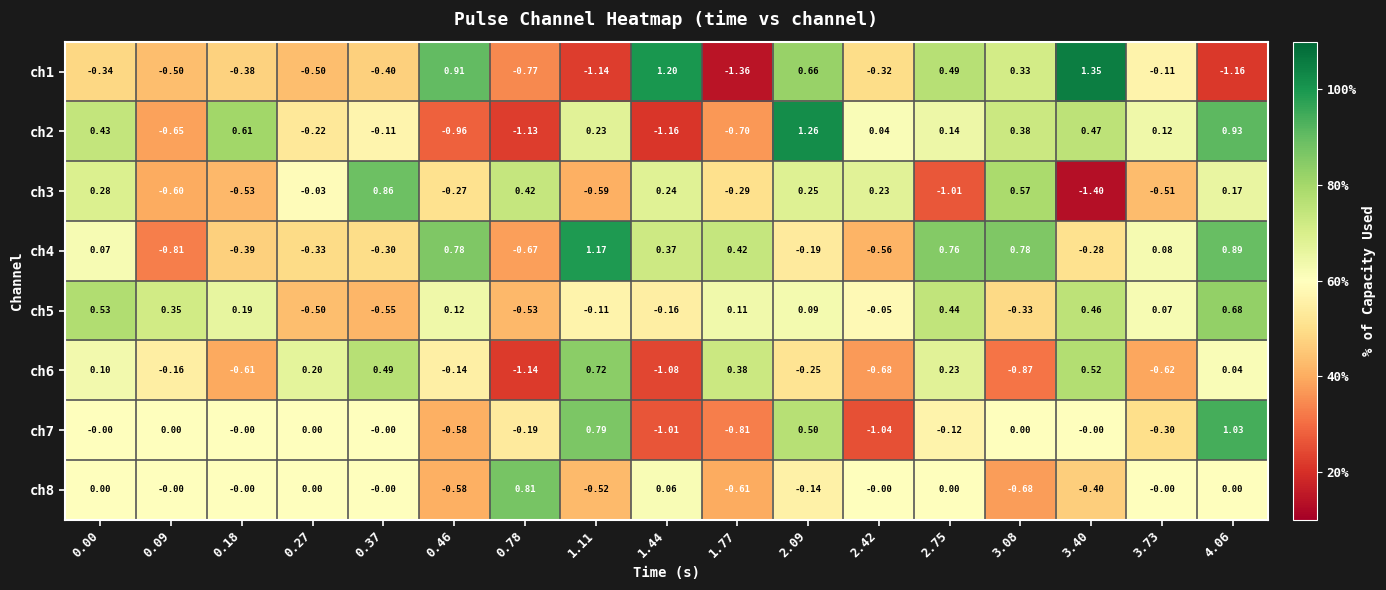

How many negative values does the ch1 series have?

11